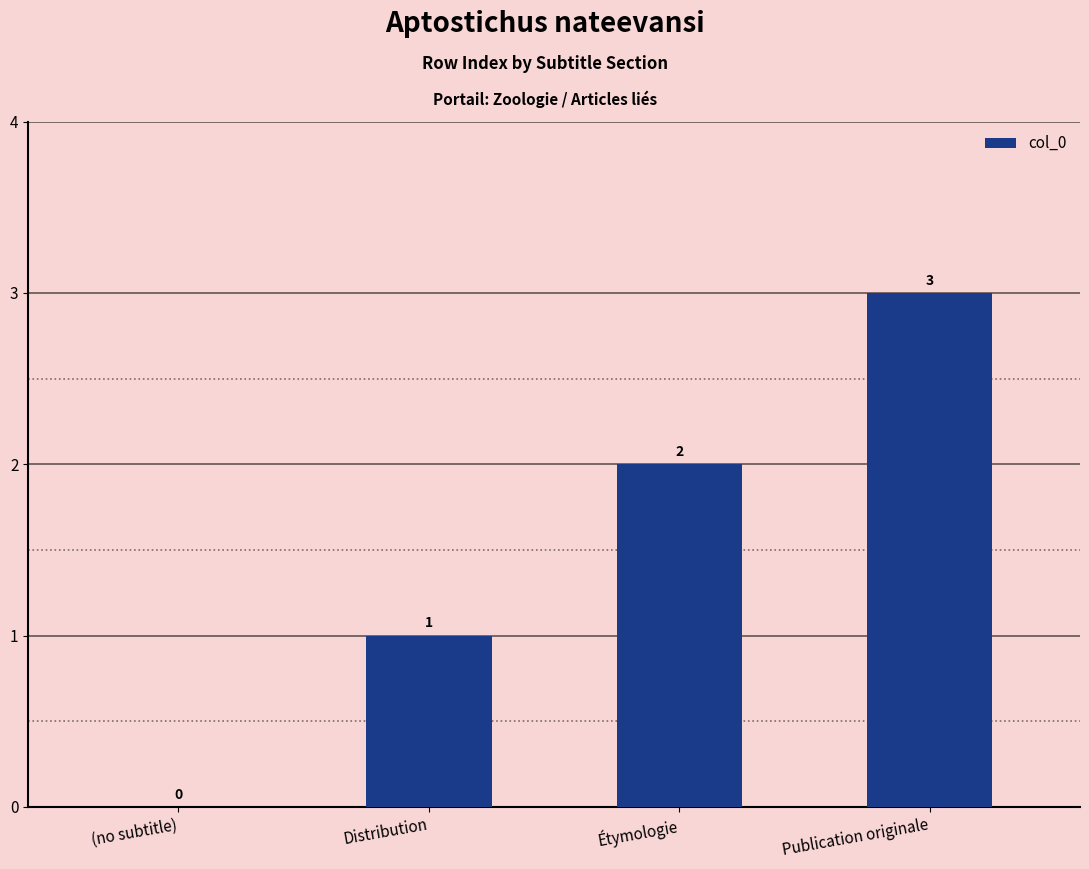

Count the number of categories in the chart.

4